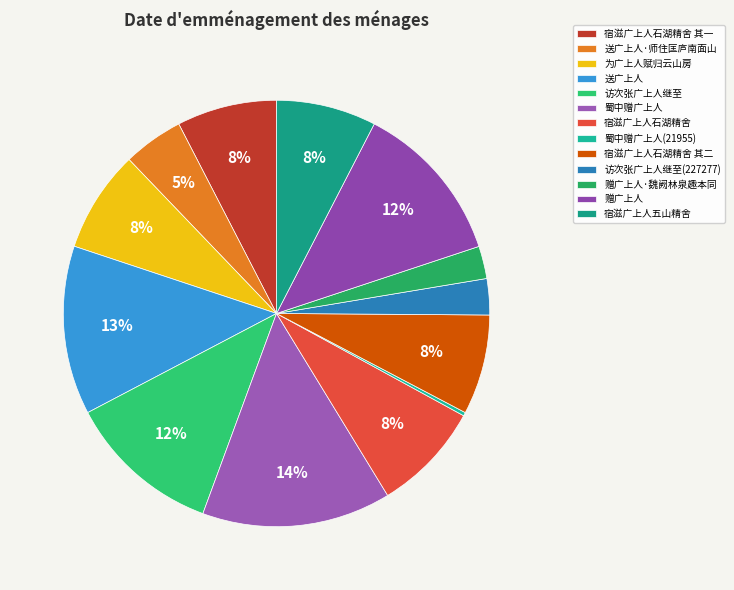

To the nearest percent, what is the difference between the 送广上人·师住匡庐南面山 and 赠广上人·魏阙林泉趣本同 slice percentages?

2%